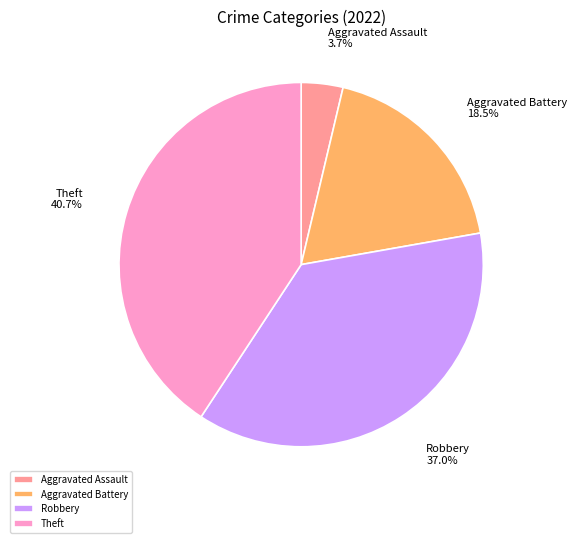

Does Aggravated Assault represent more than half of the total?

No